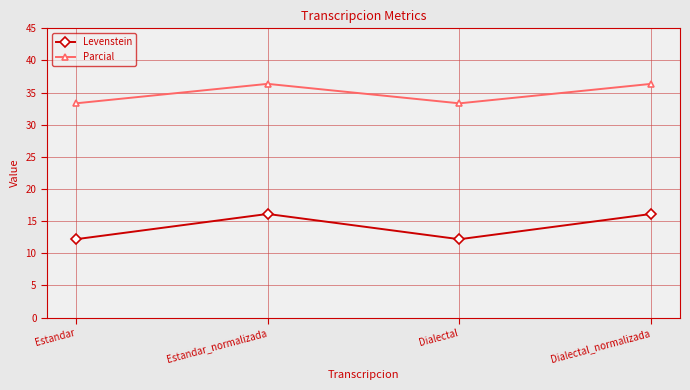

Does the chart have visible grid lines?

Yes